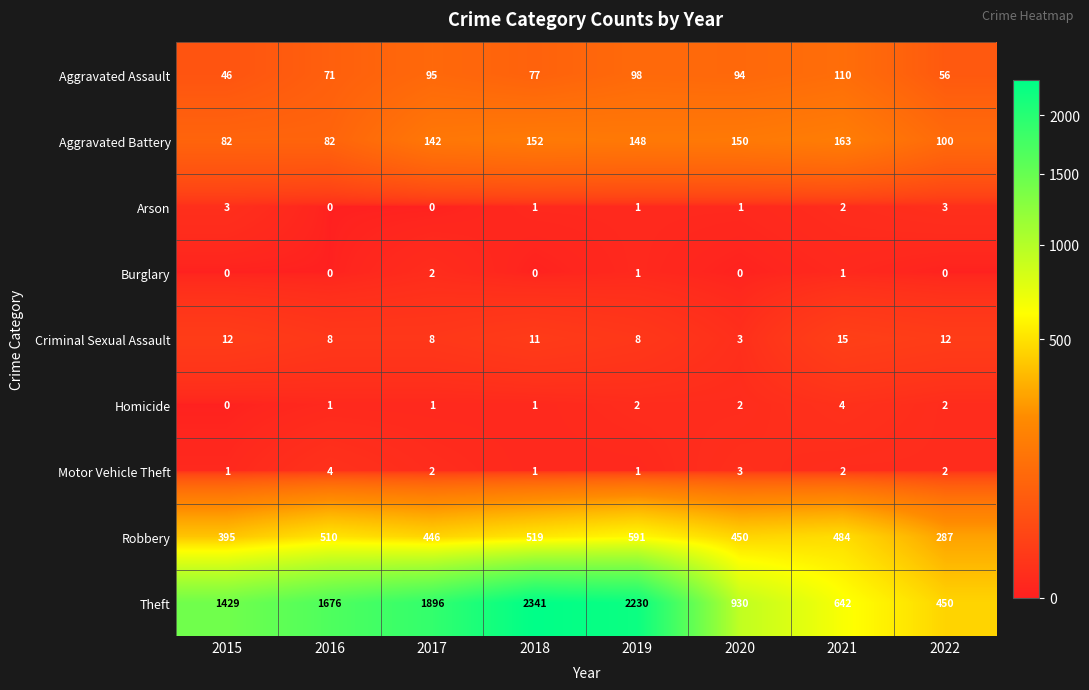

At which label is Robbery closest to 439?

2017